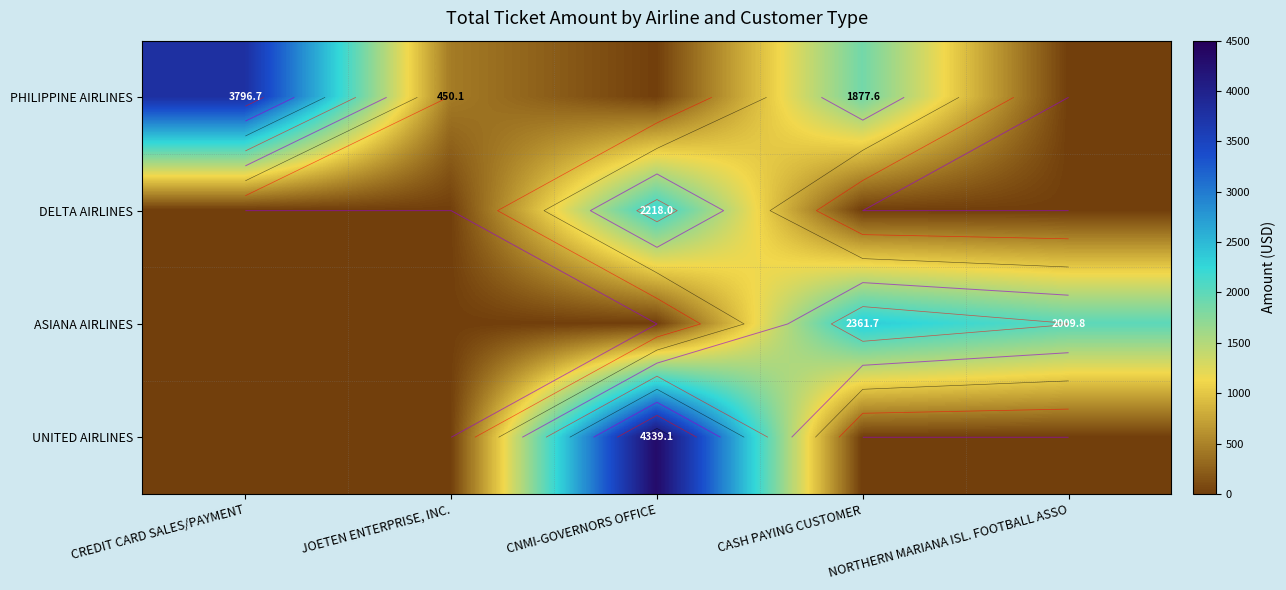

At which category is the sum across all series the highest?

CNMI-GOVERNORS OFFICE